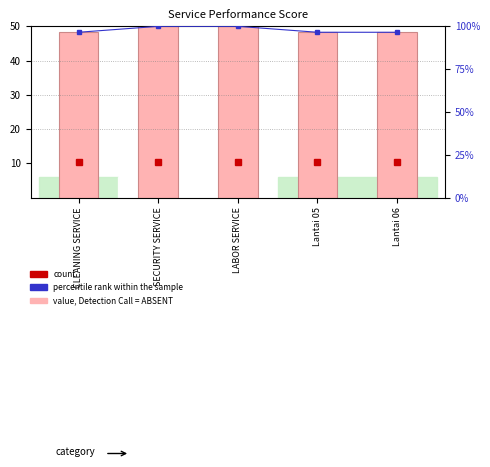

What position from the right is SECURITY SERVICE?

4